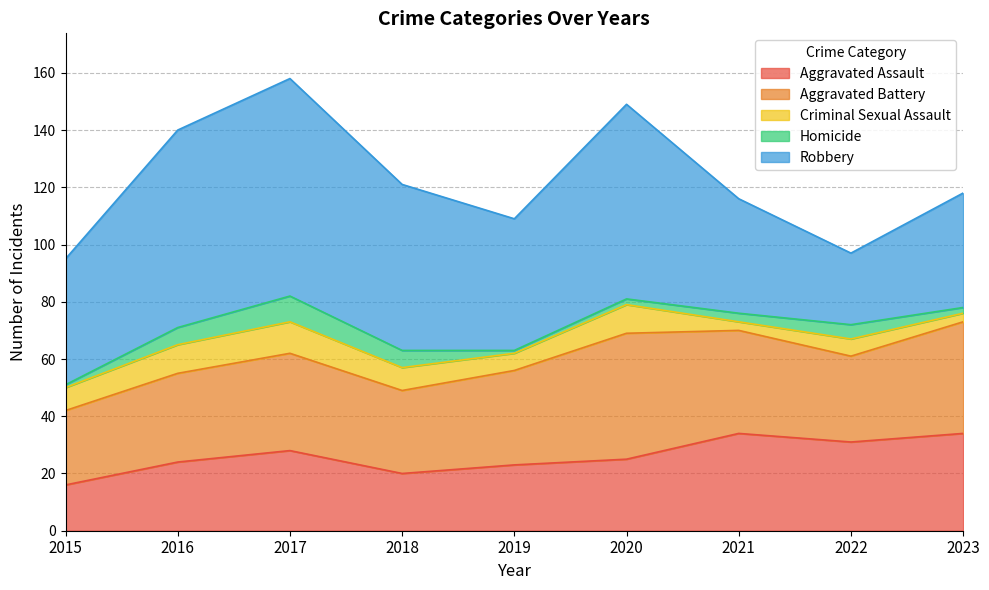

Which series has the largest range (max minus min)?

Robbery